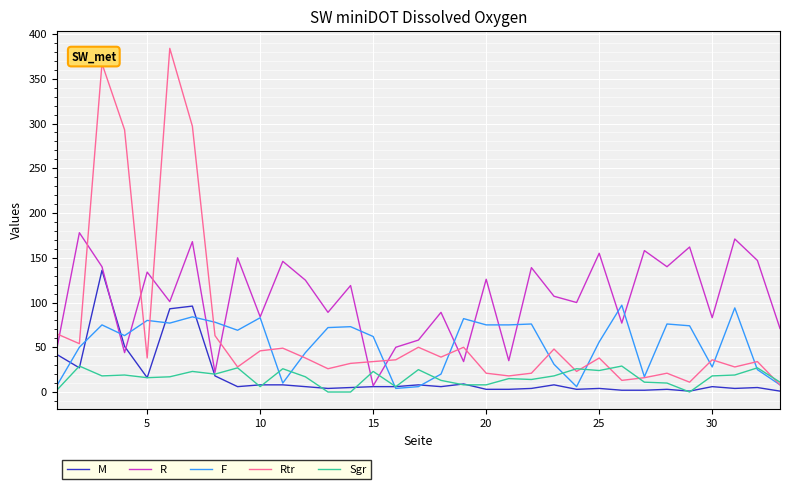

Rank the series by their maximum value, from highest to lowest.

Rtr, R, M, F, Sgr